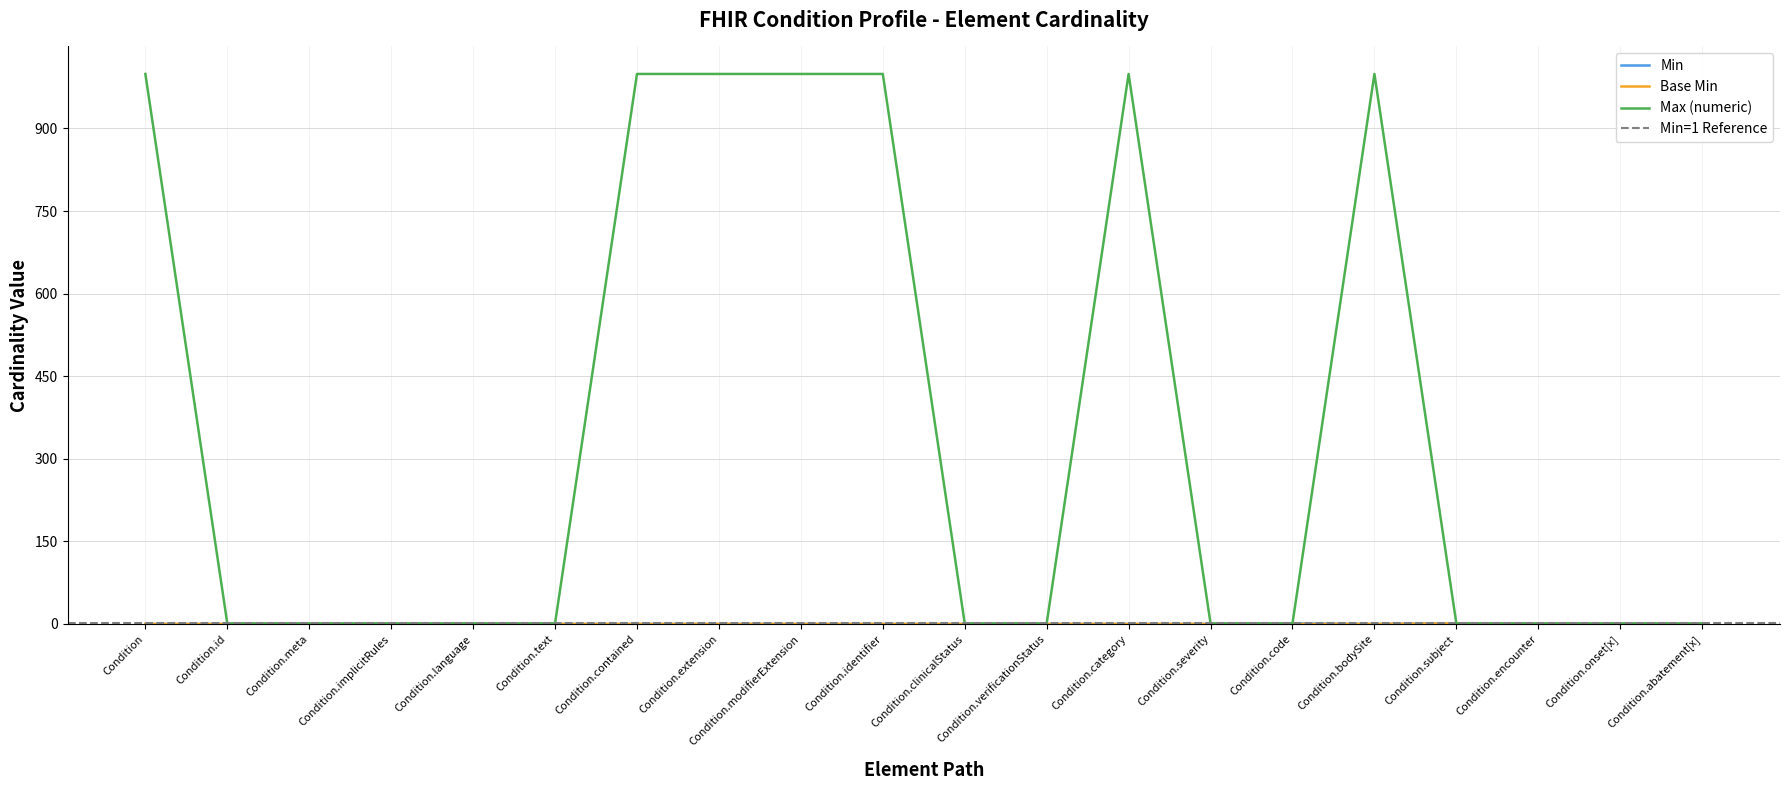

What position from the left is Condition.encounter?

18